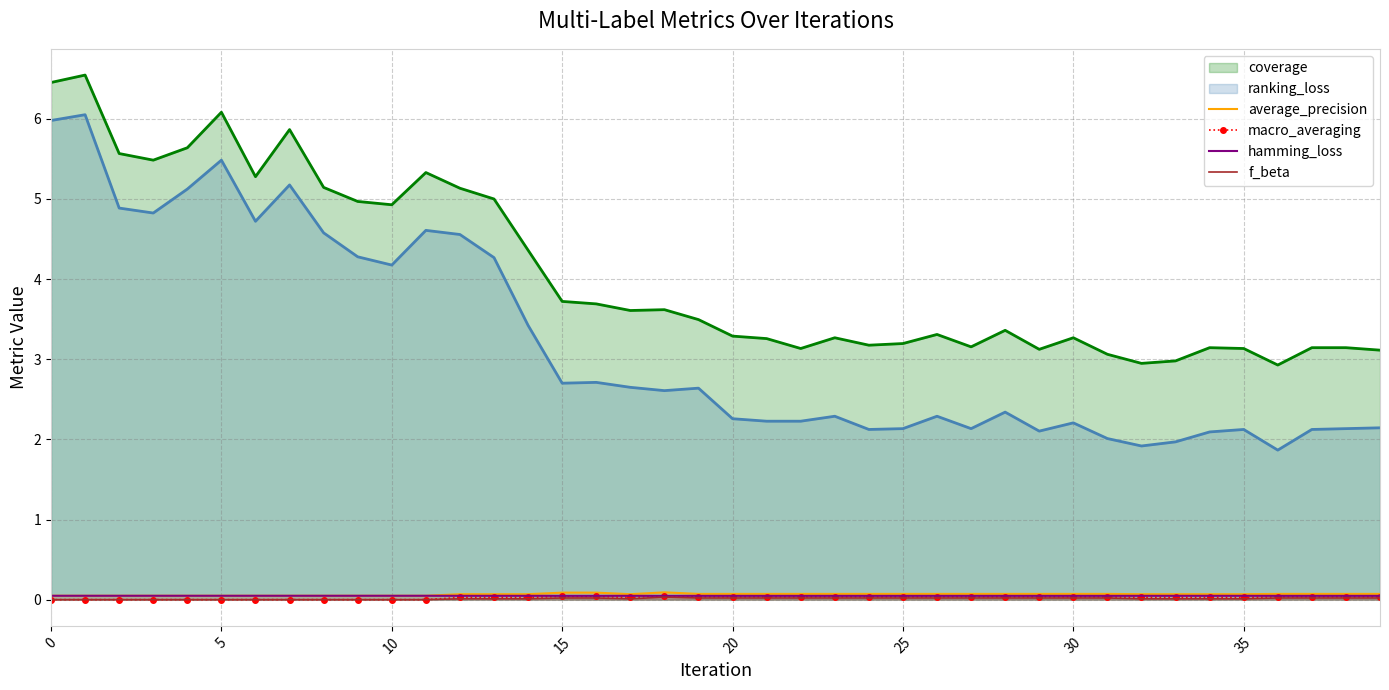

What is the sum of all hamming_loss values?

1.9